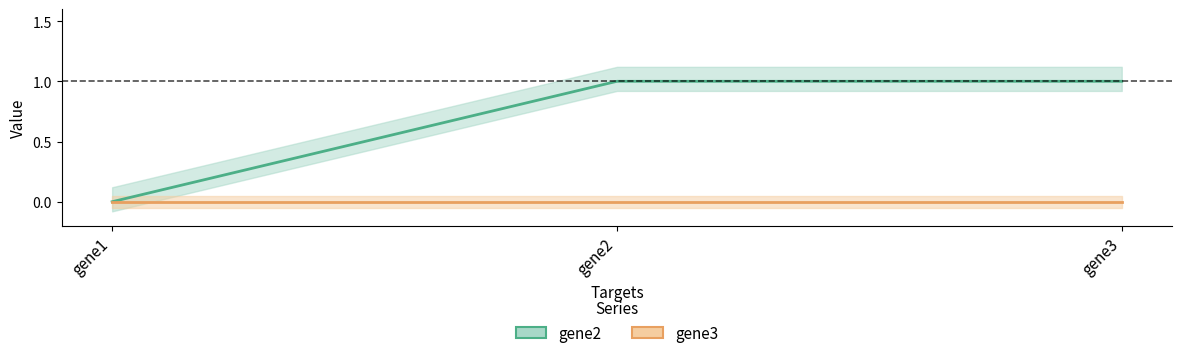

Between gene3 and gene2, which is larger?

gene3